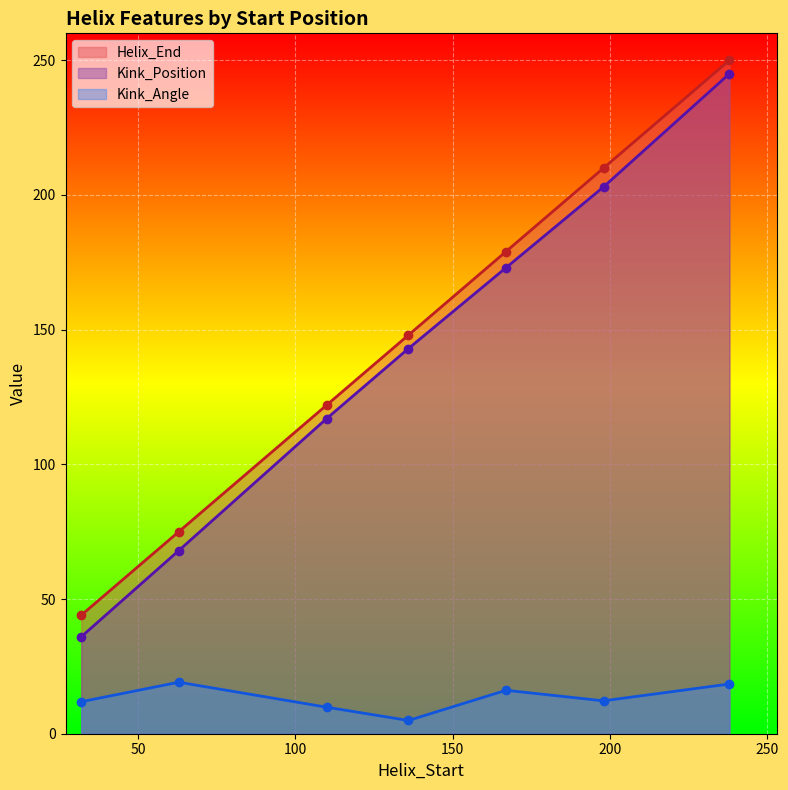

What are all the series names shown in the legend?

Helix_End, Kink_Position, Kink_Angle